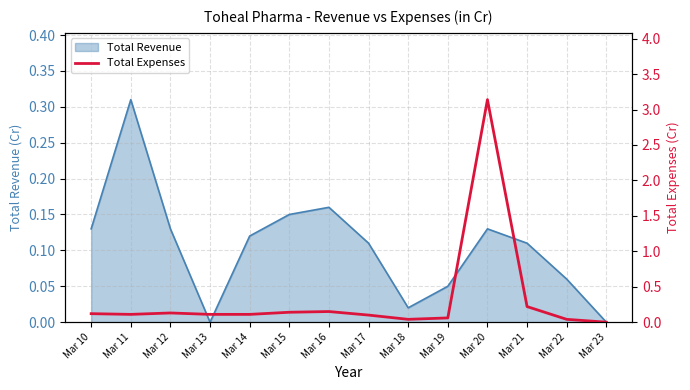

How many data points does each series have?

14